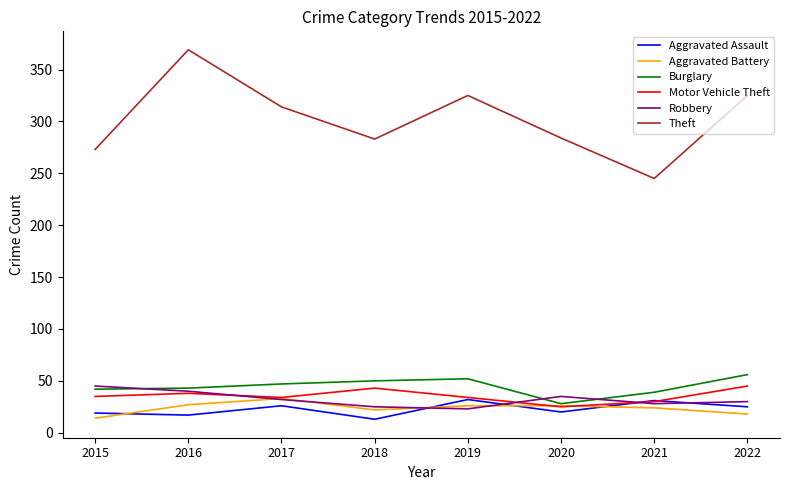

Does the chart display data point markers on the line(s)?

No